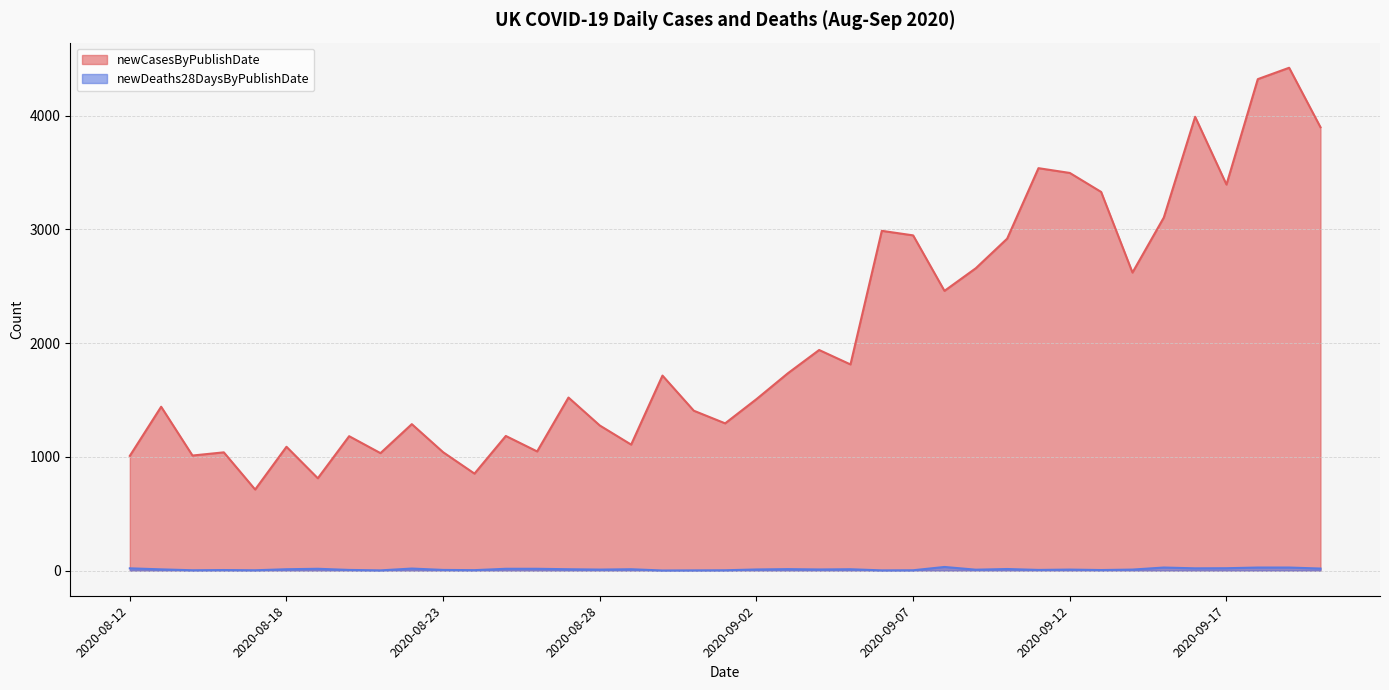

At how many categories does at least one series exceed 762?

38